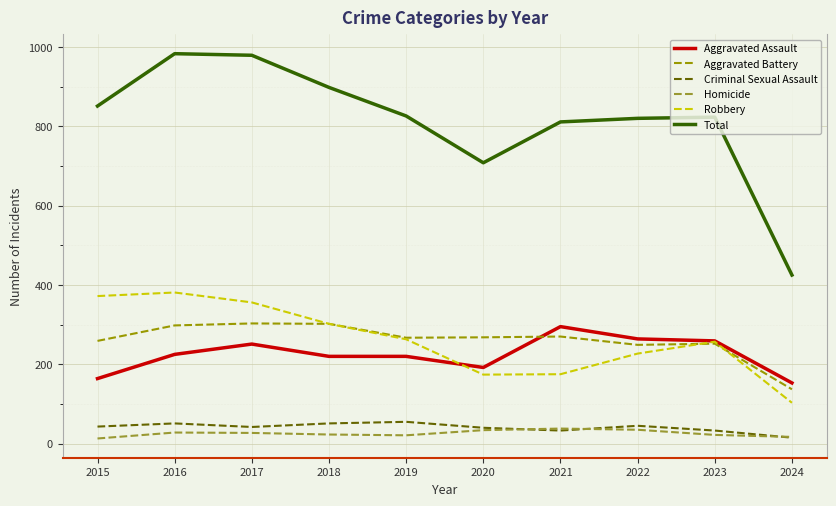

Which series has the largest range (max minus min)?

Total